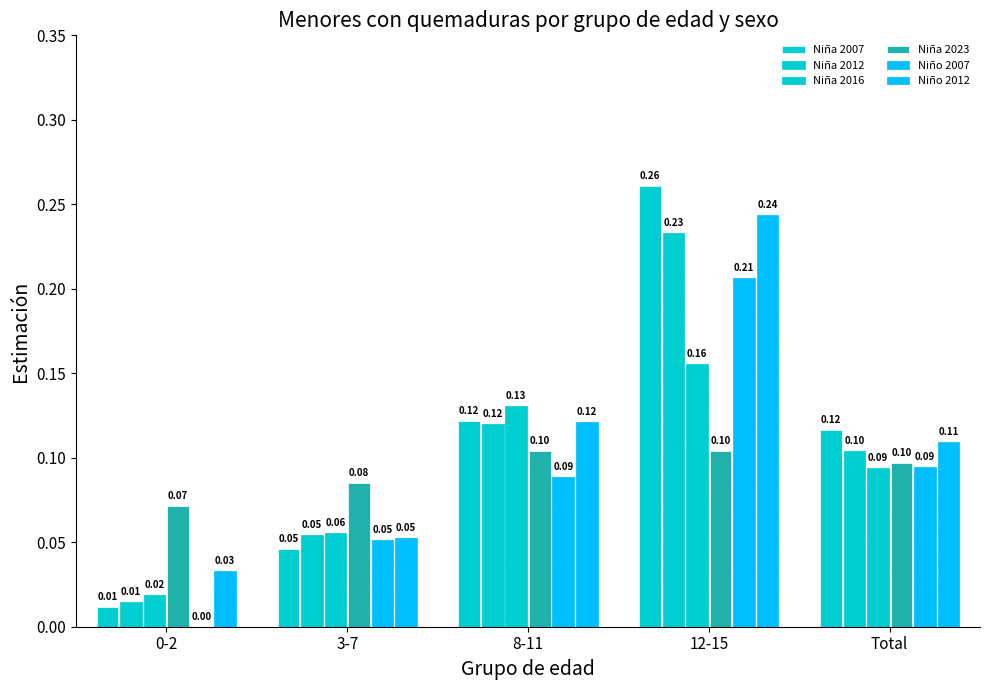

At how many categories does at least one series exceed 0?

5